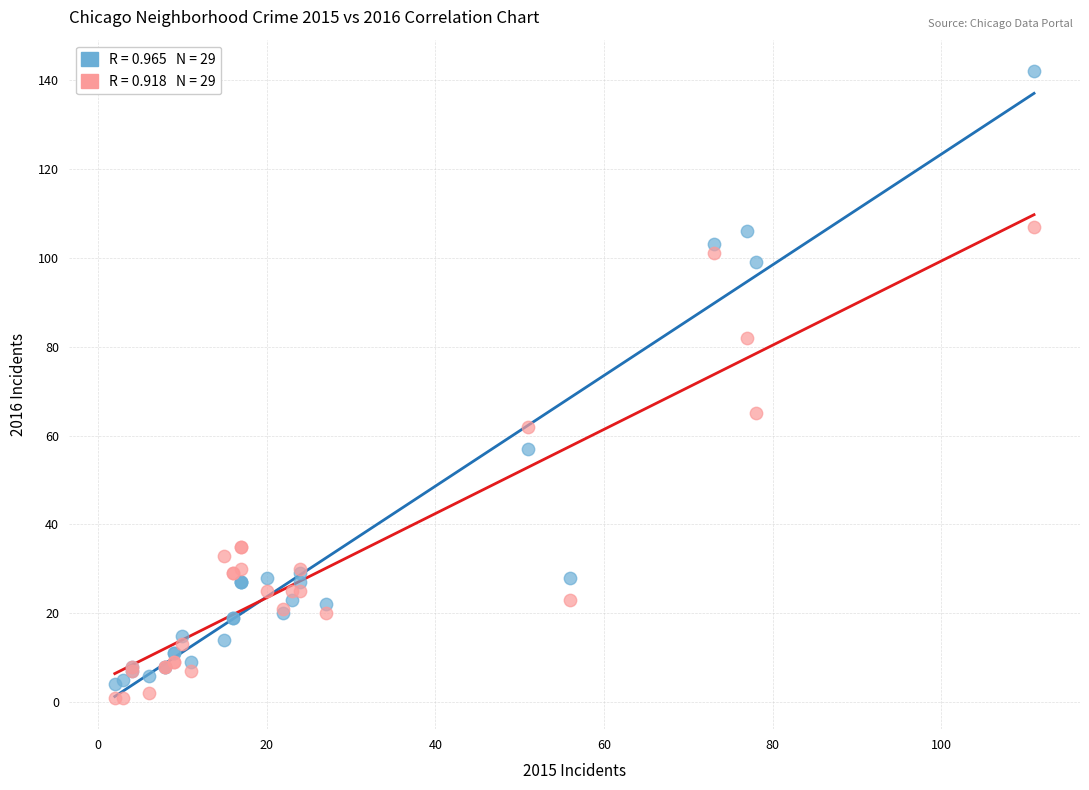

Across all series, what Y value is closest to 71?

65